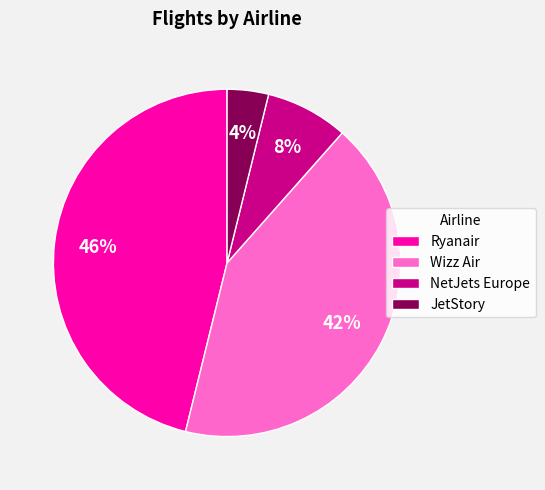

Which has a higher value, Wizz Air or NetJets Europe?

Wizz Air